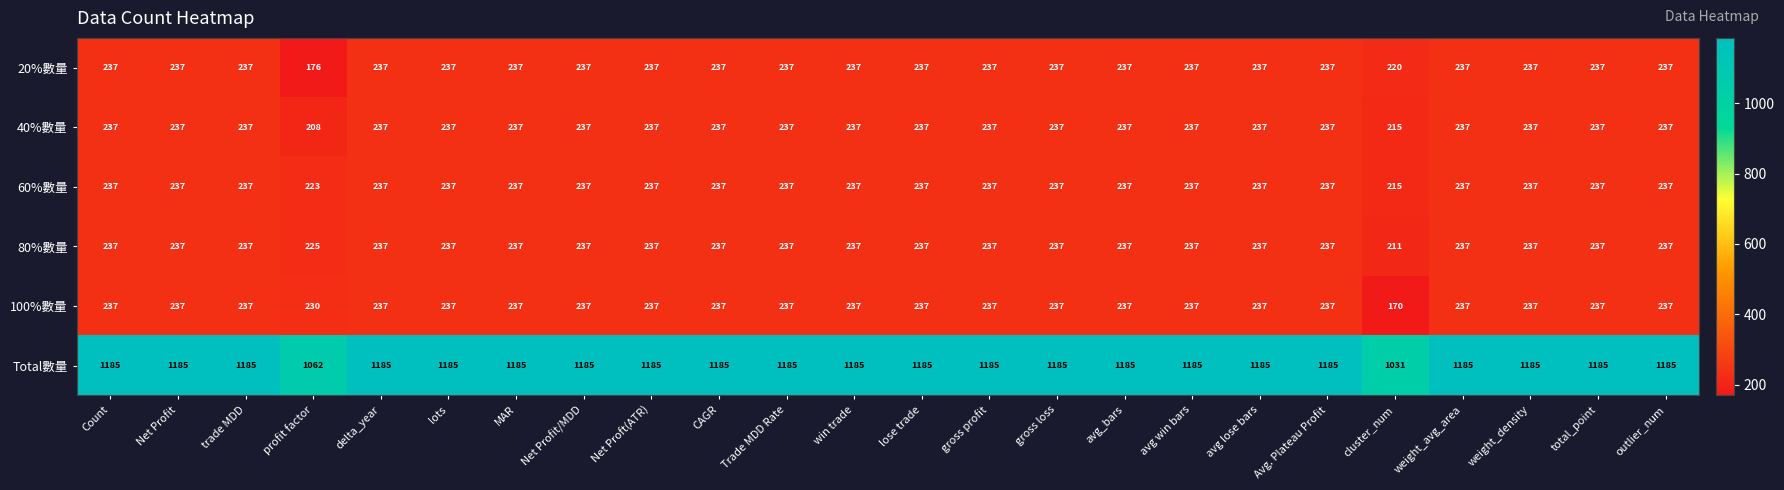

What is the maximum value shown in the chart?

1185